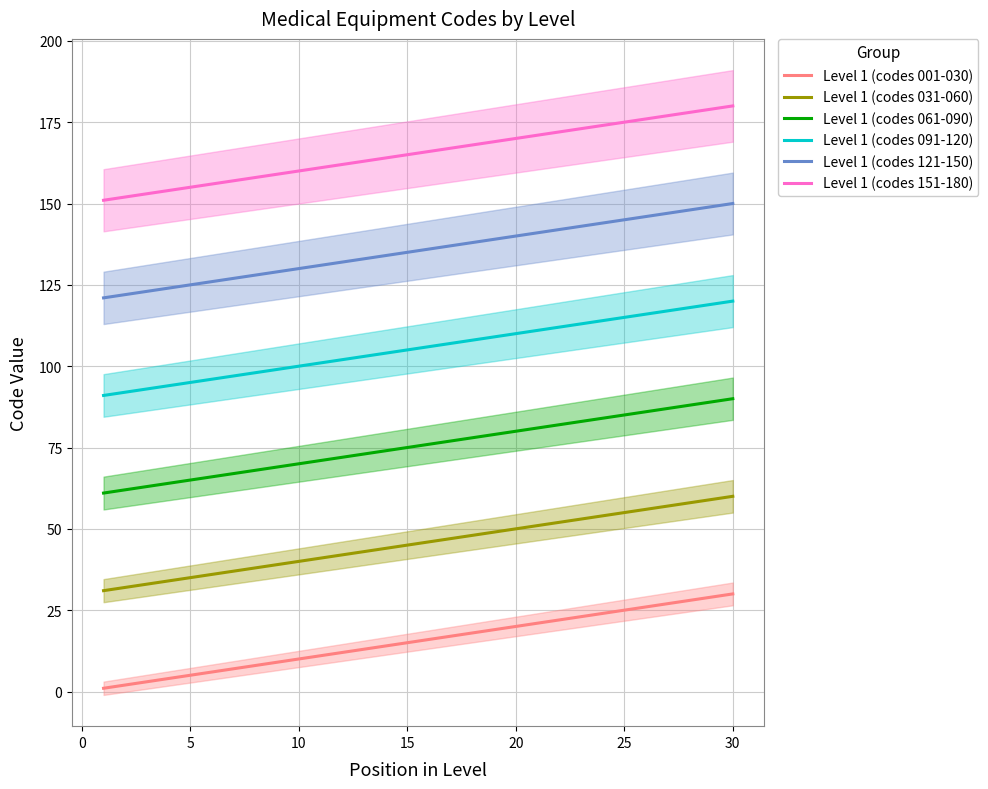

What is the value of the Level 1 (codes 091-120) point at the 1st from the left?

91